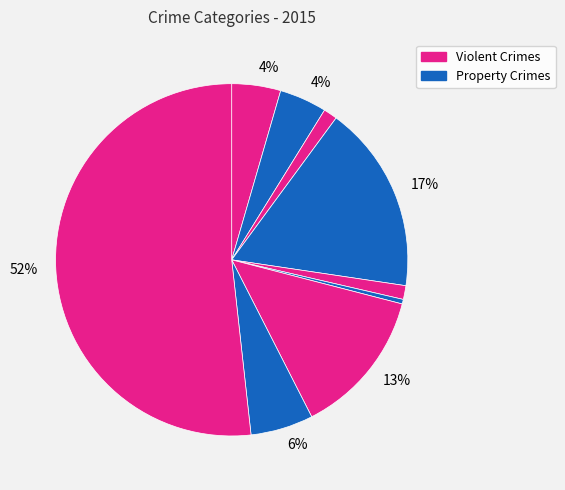

How many slices are in this pie chart?

9